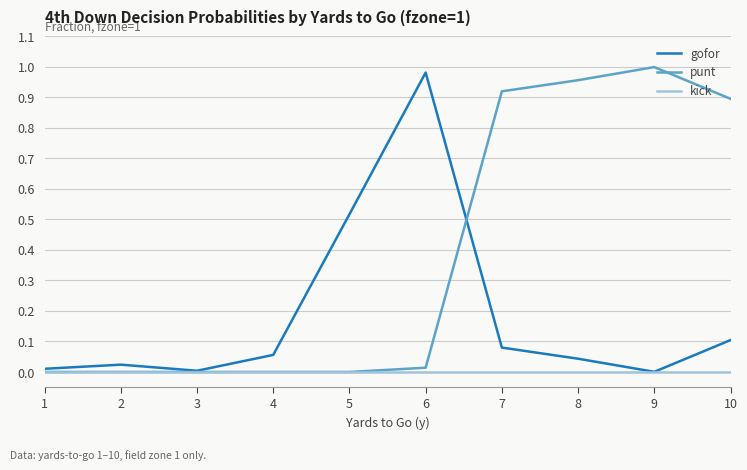

Between 5 and 9, which series saw the biggest shift?

punt